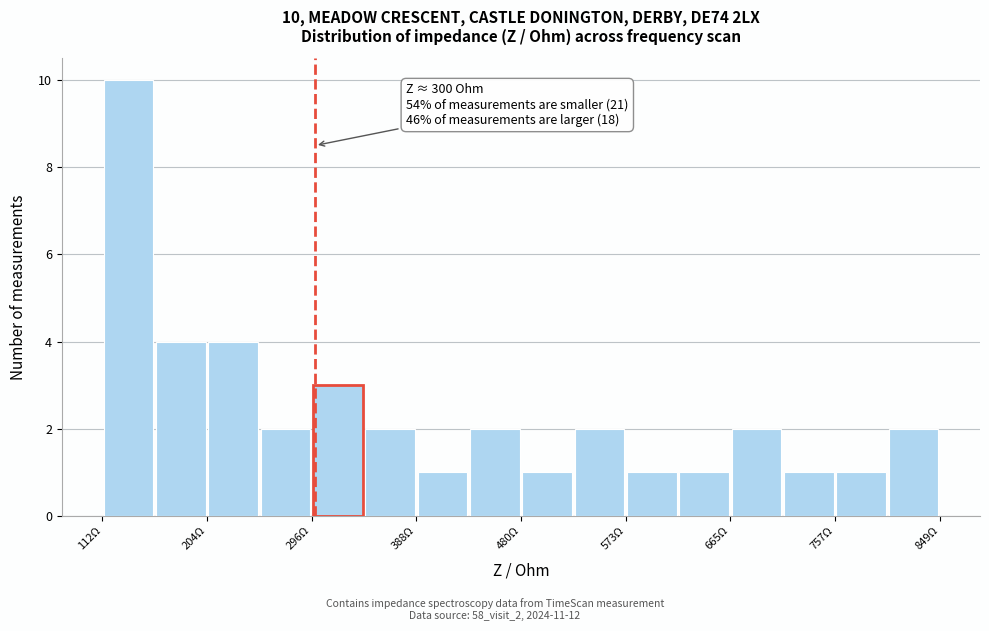

Which range on the x-axis has the tallest bar?

110 to 160